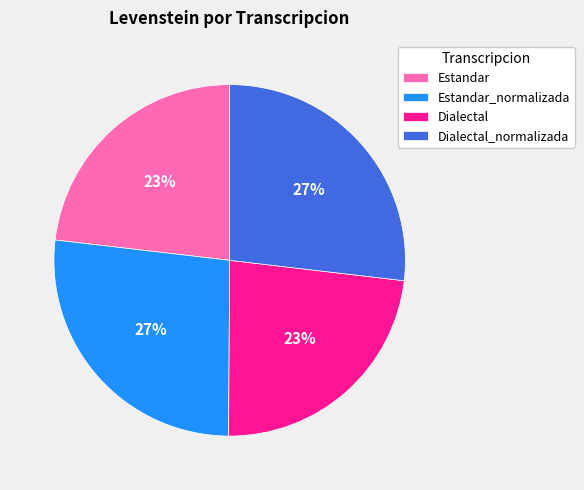

True or false: Dialectal accounts for 38% of the total.

False